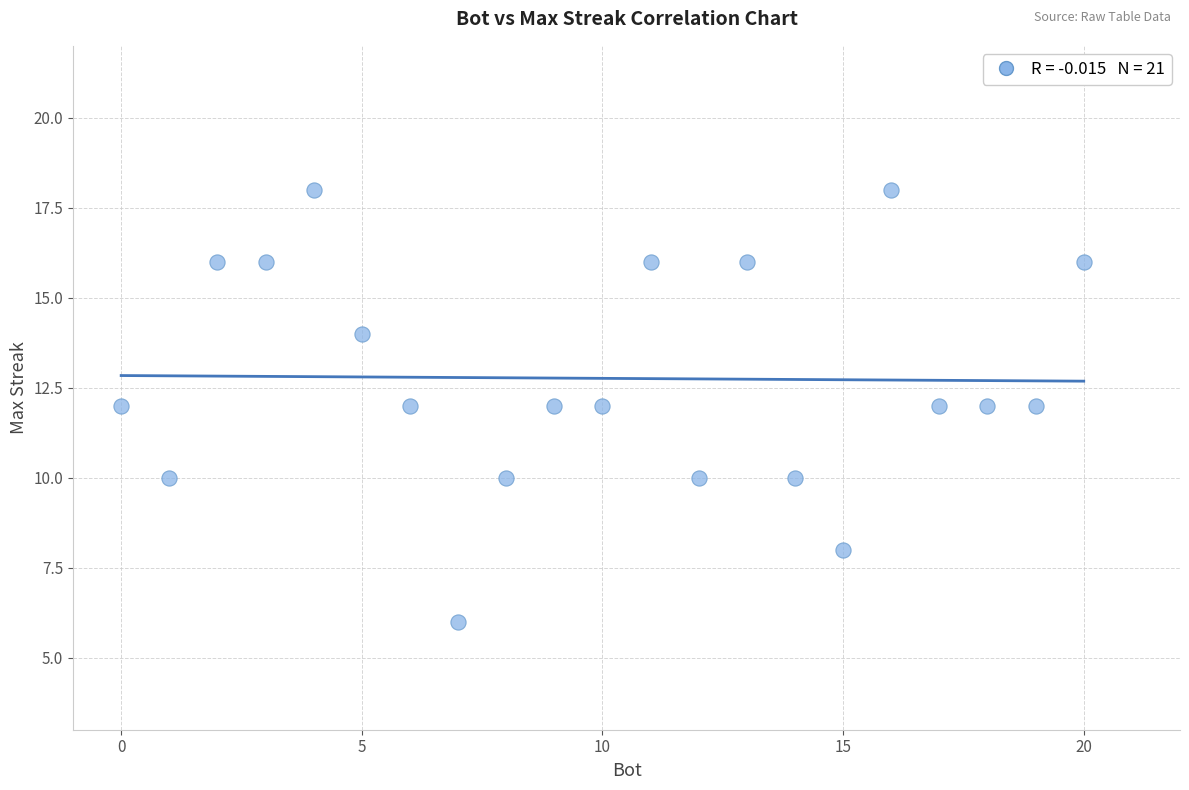

What is the range of X values (max minus min)?

20